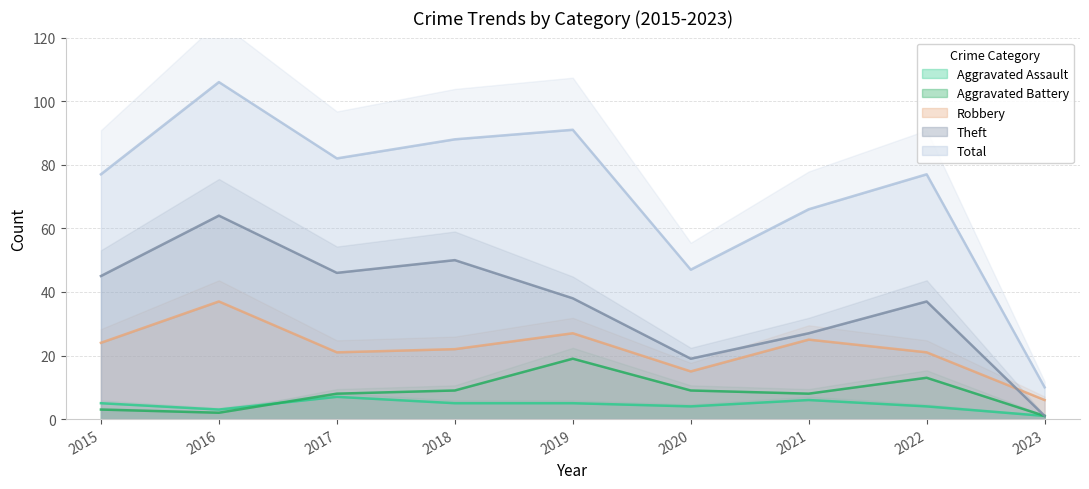

Which series has the widest spread of values?

Total